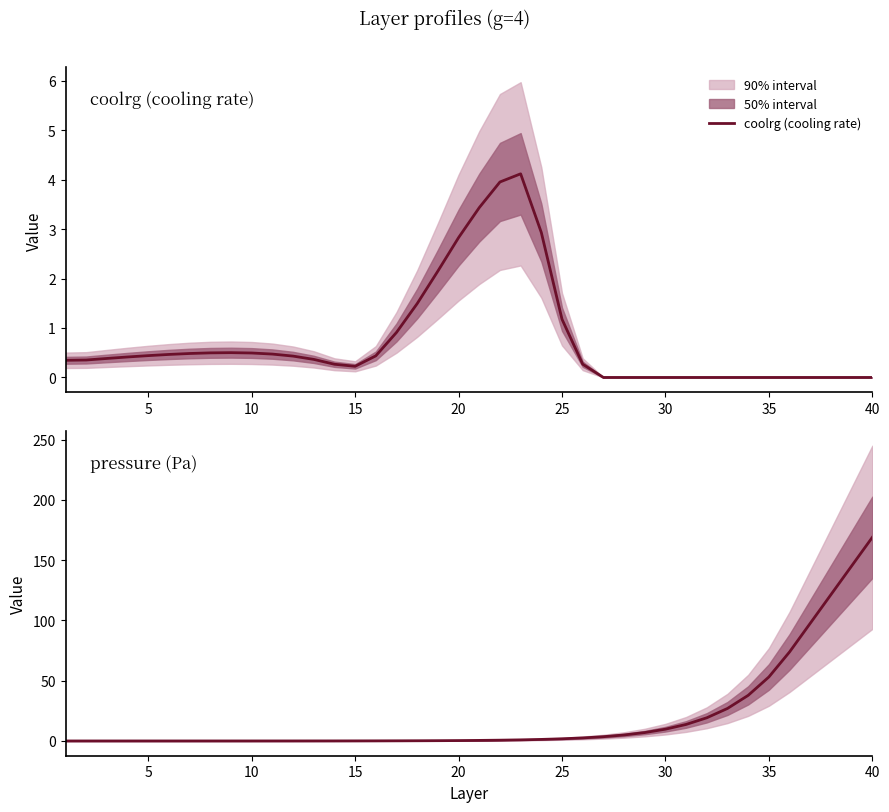

The coolrg (cooling rate) series shows 0.0 at 40. True or false?

True